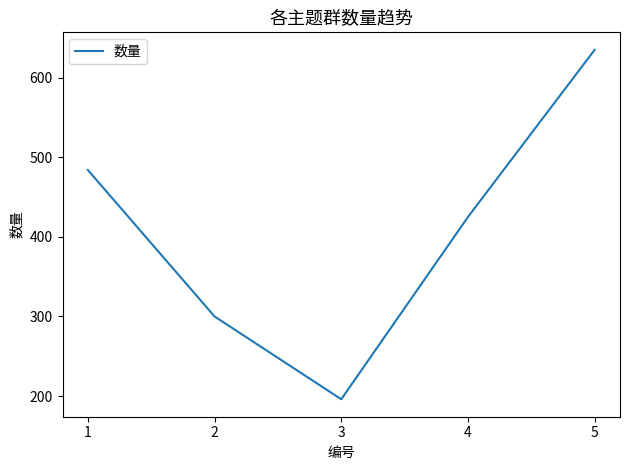

Is this an area chart (filled region under the line)?

No